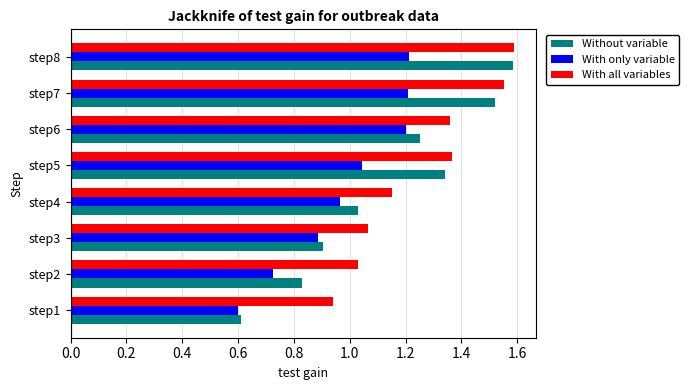

Which series has the largest total across all categories?

With all variables